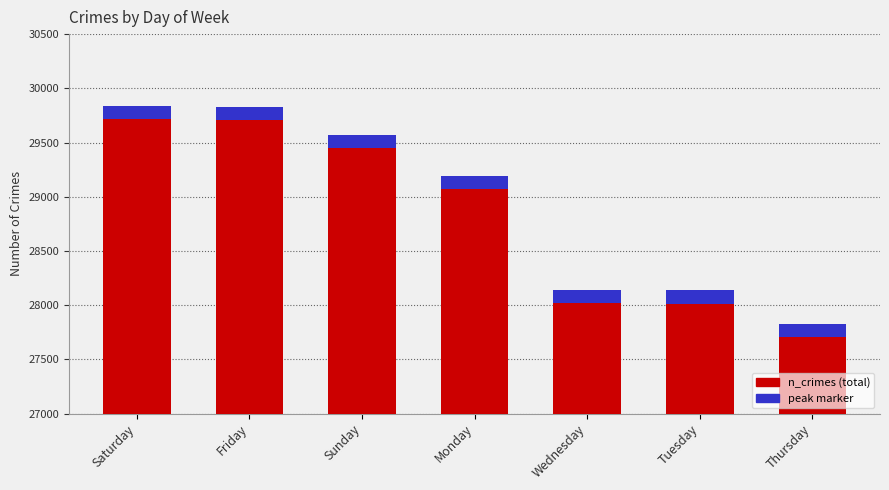

List the labels in order of value, largest first.

Saturday, Friday, Sunday, Monday, Wednesday, Tuesday, Thursday